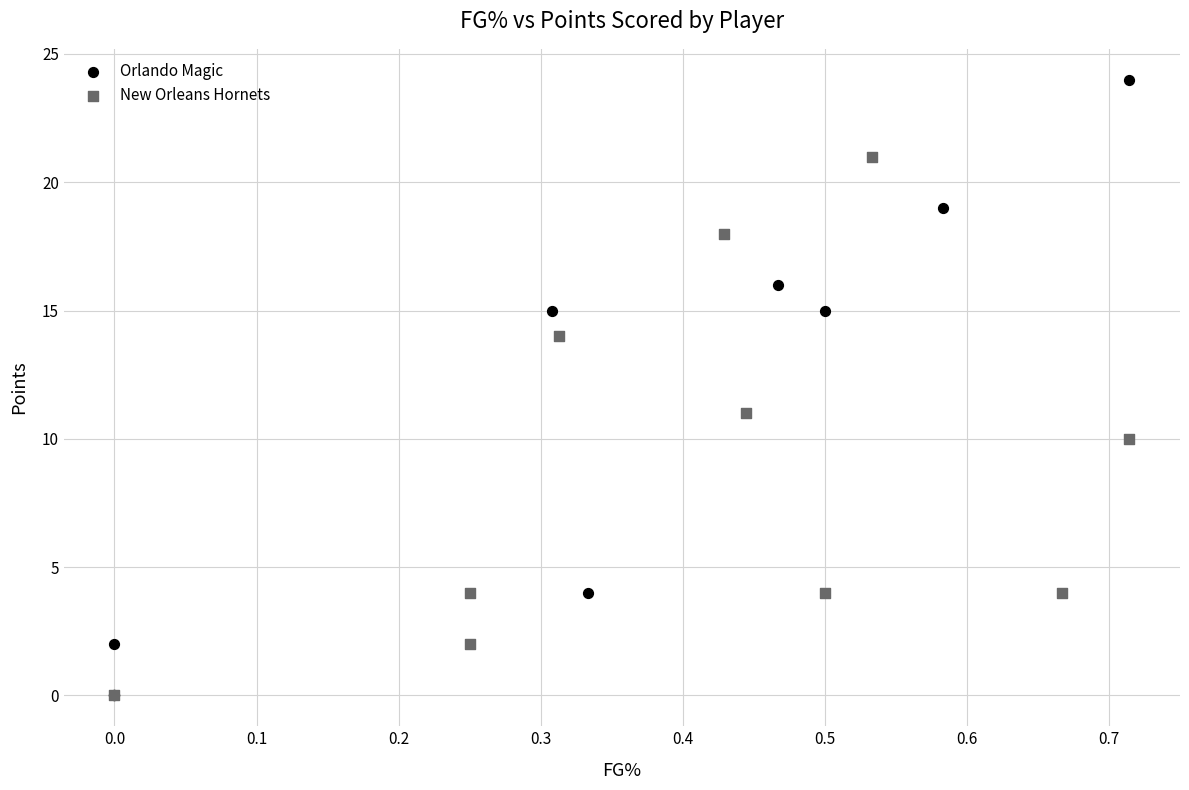

Which series has the largest Y range (max minus min)?

Orlando Magic